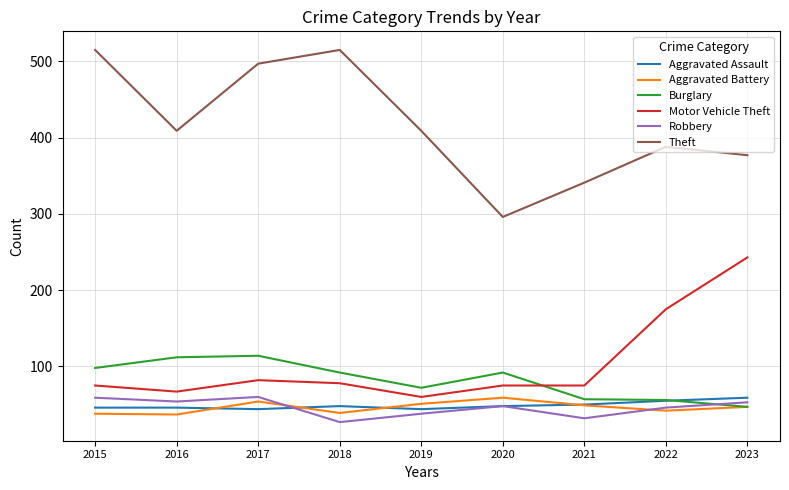

What is the sum of all Robbery values?

417